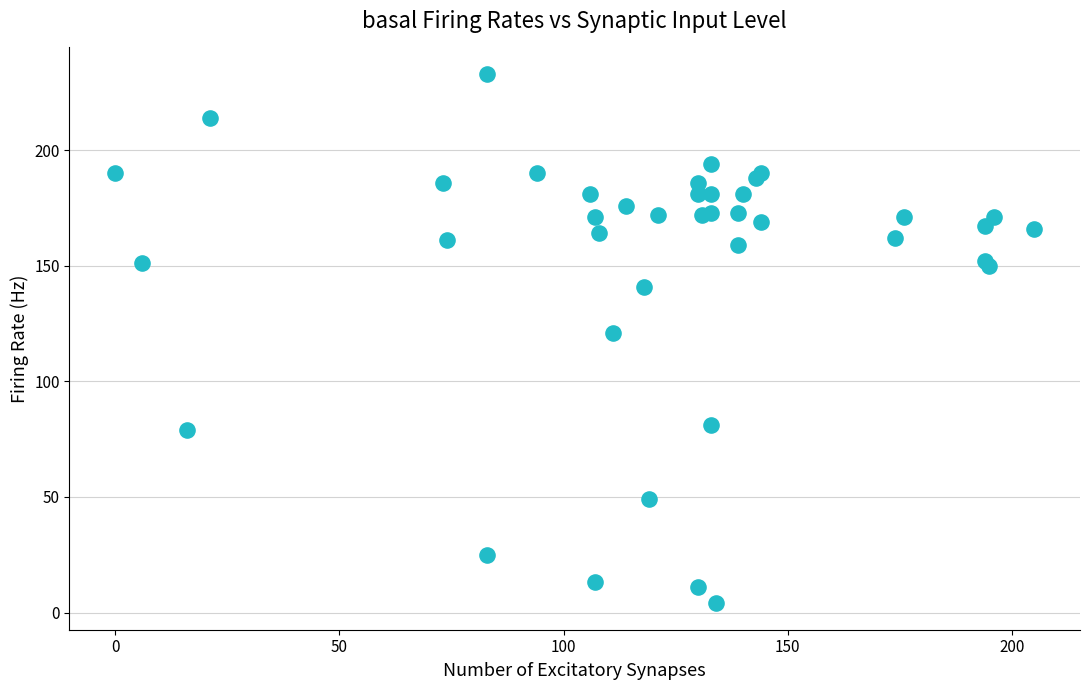

What Y value in the scatter plot is closest to 118?

121